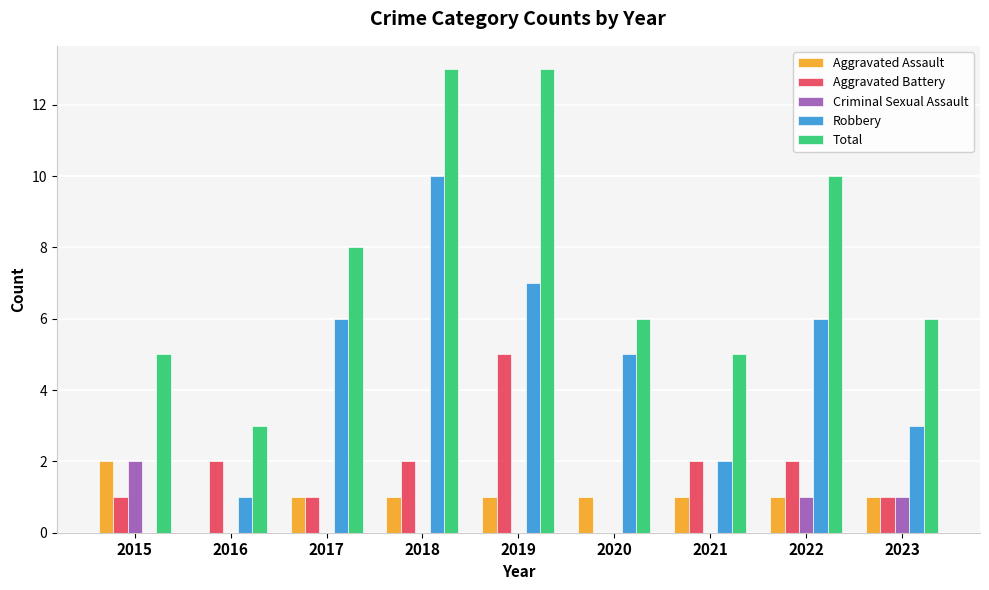

What is the greatest value displayed?

13